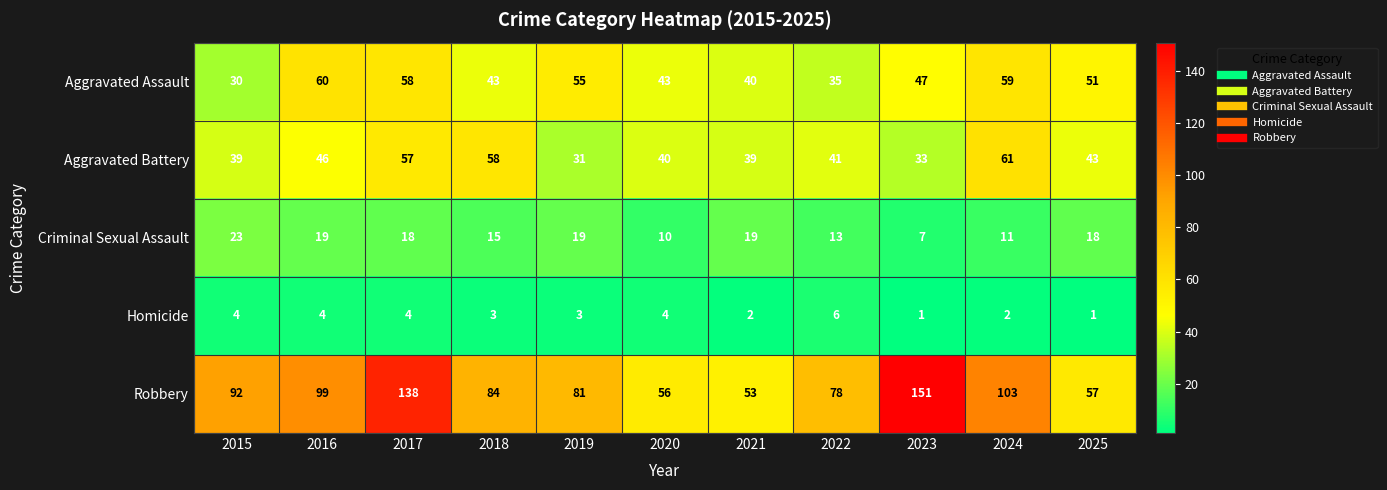

Between 2019 and 2020, which series saw the biggest shift?

Robbery